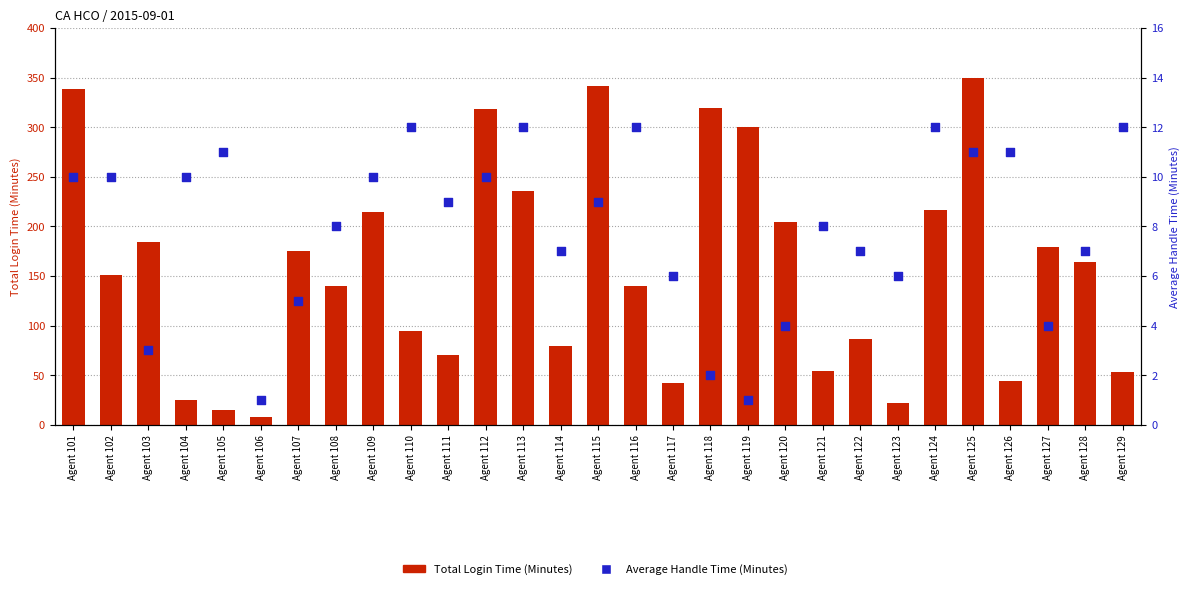

Which series has the largest total across all categories?

Total Login Time (Minutes)